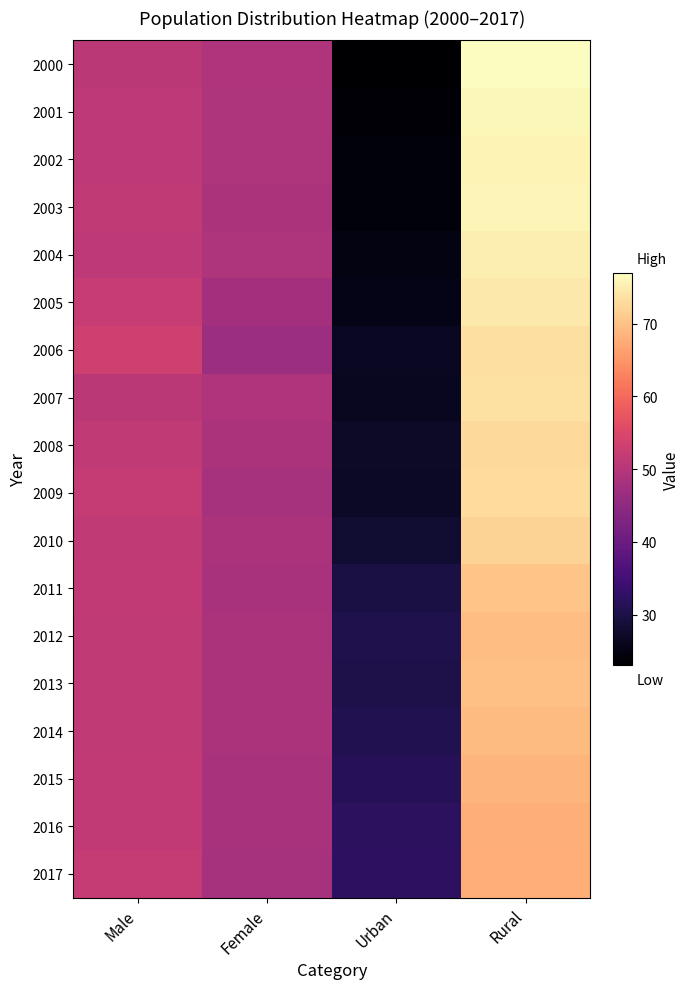

What is the smallest value displayed?

23.1